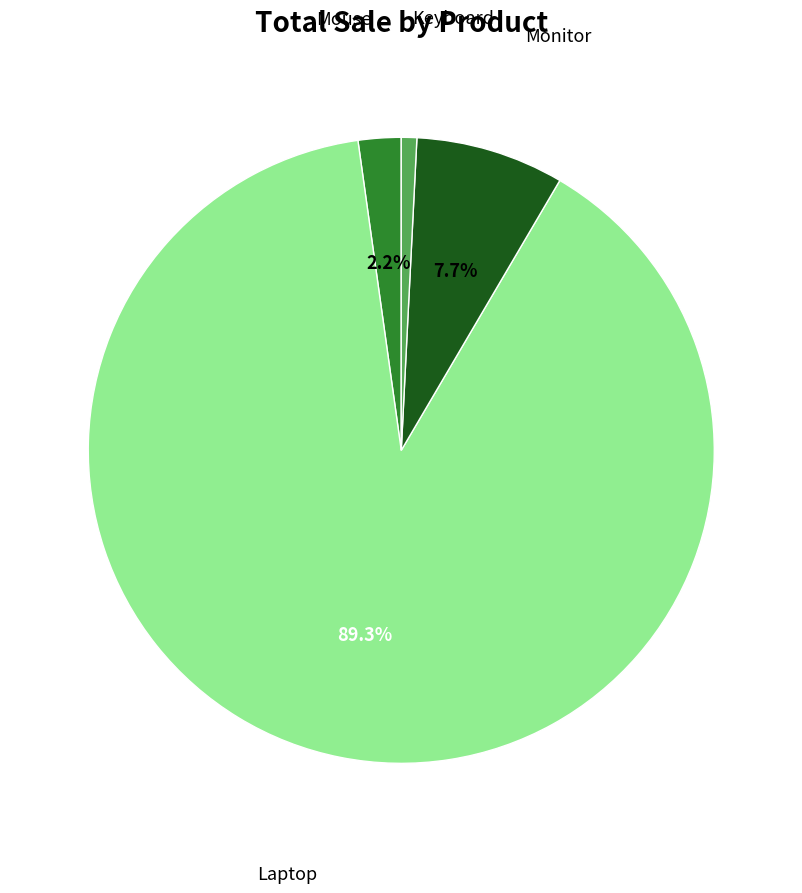

Is it true that Keyboard is 11% of the pie?

False